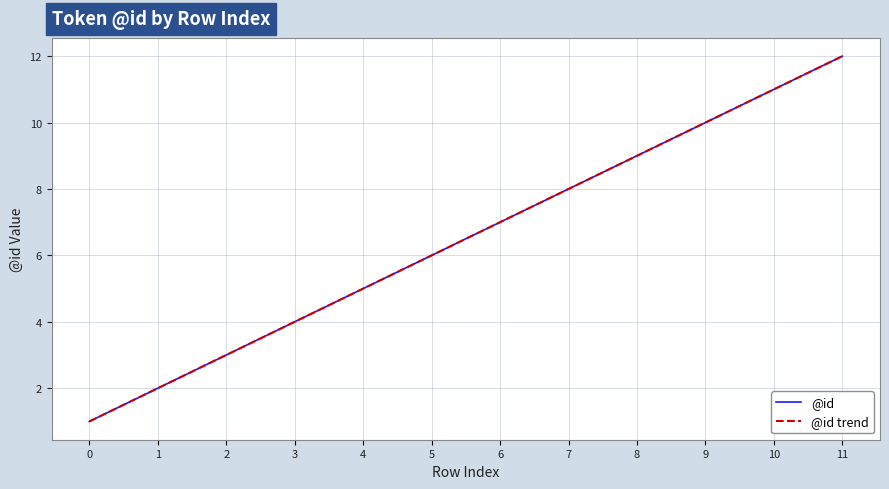

The value of @id trend at 2 is 1.9. True or false?

False